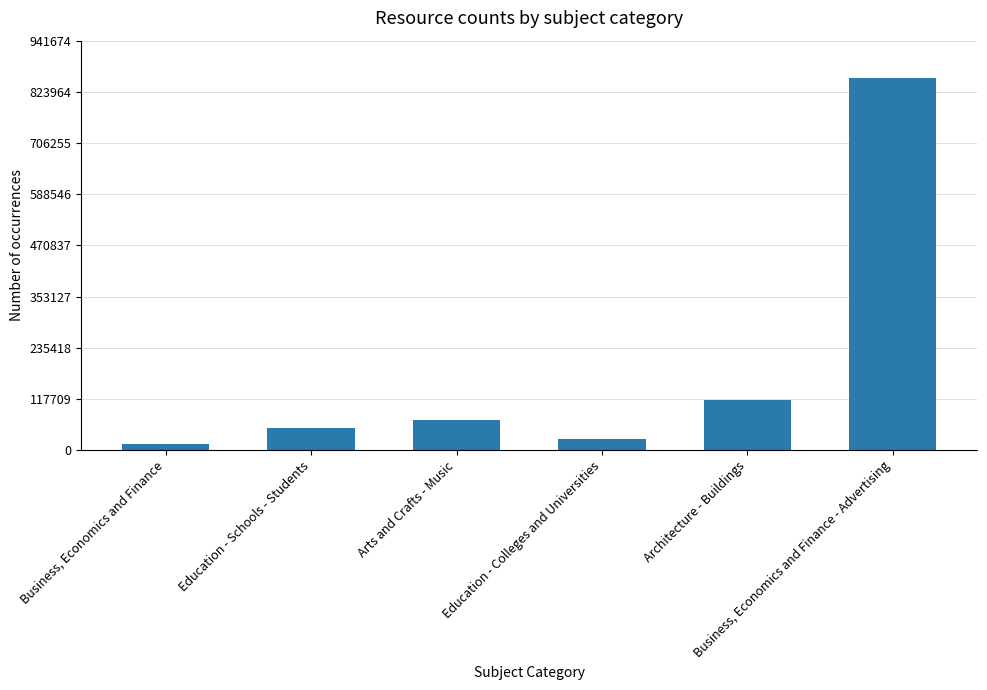

What is the sum of all values?

1128386